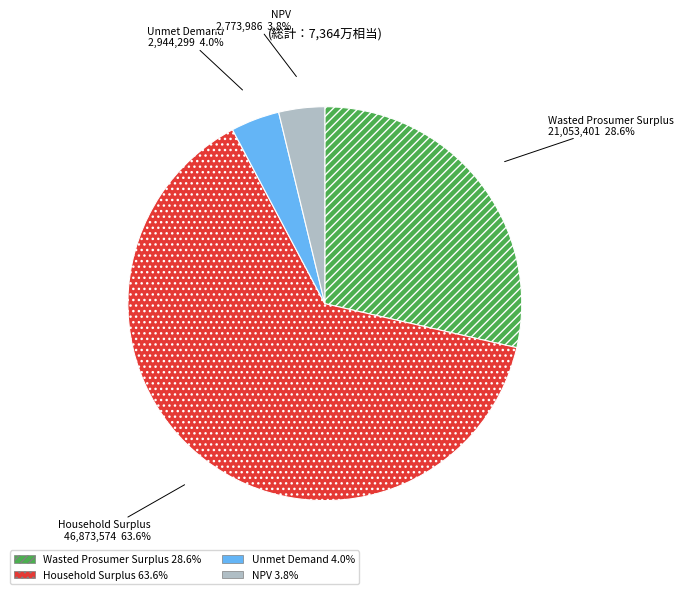

To the nearest percent, what is the difference between the largest and smallest slice percentages?

60%